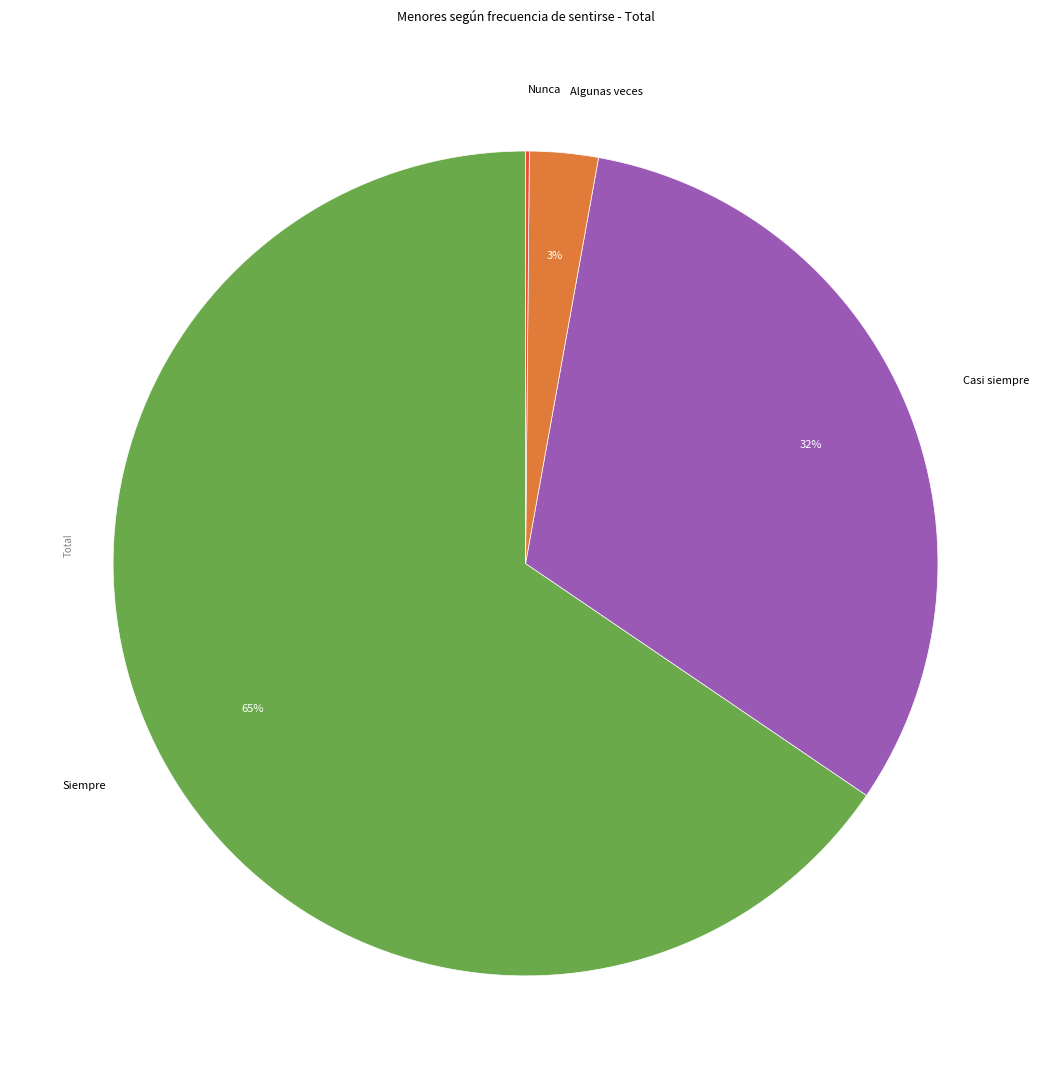

Which has a higher value, Siempre or Casi siempre?

Siempre